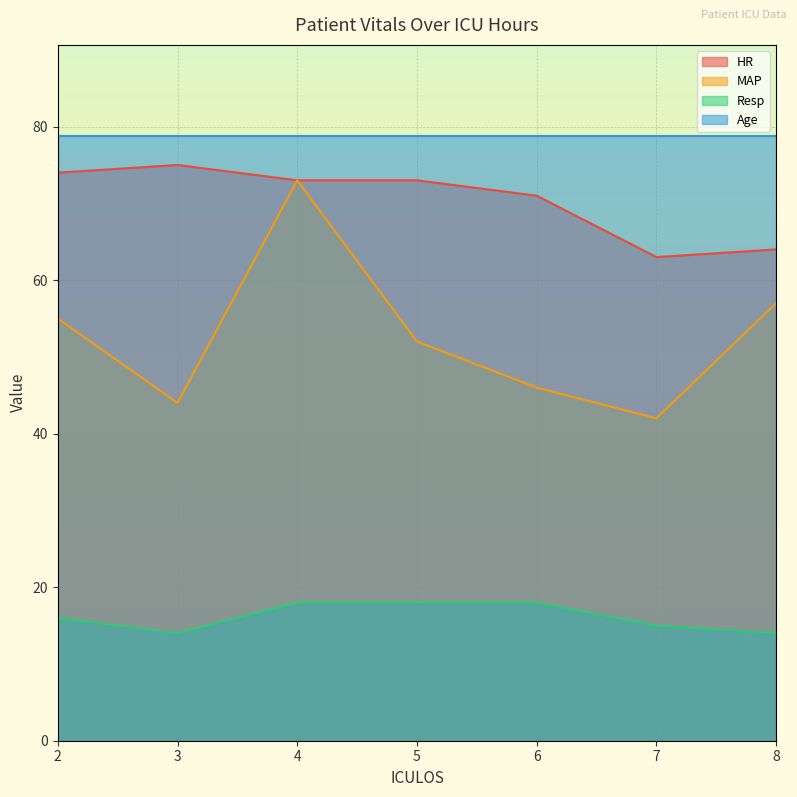

At which category is the sum across all series the highest?

4